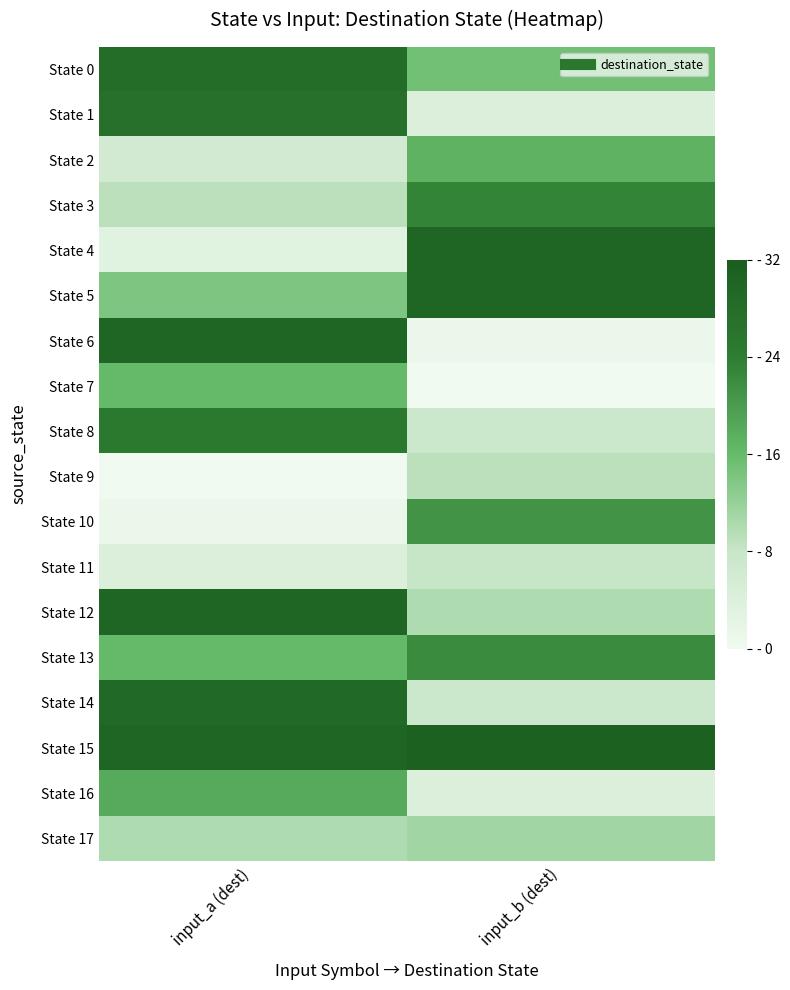

List the series in order of their peak value, lowest first.

State 11, State 9, State 17, State 7, State 2, State 16, State 10, State 13, State 3, State 8, State 1, State 0, State 14, State 4, State 5, State 6, State 12, State 15